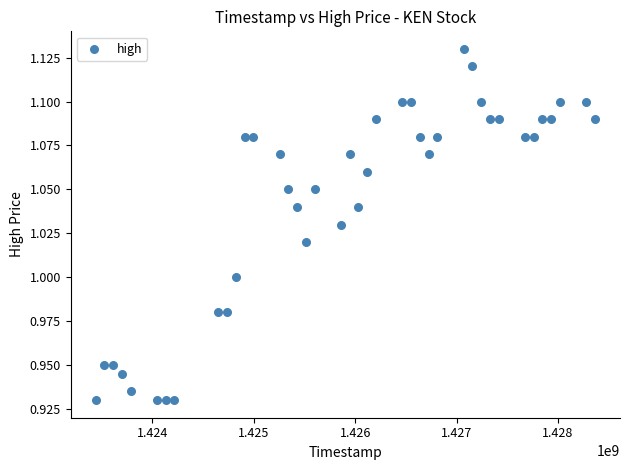

What is the range of X values (max minus min)?

4924800.0